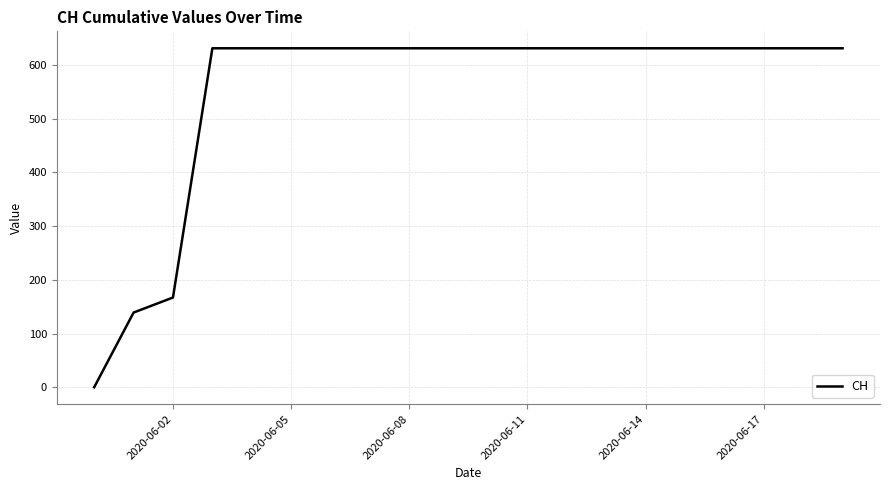

What is the maximum value shown in the chart?

631